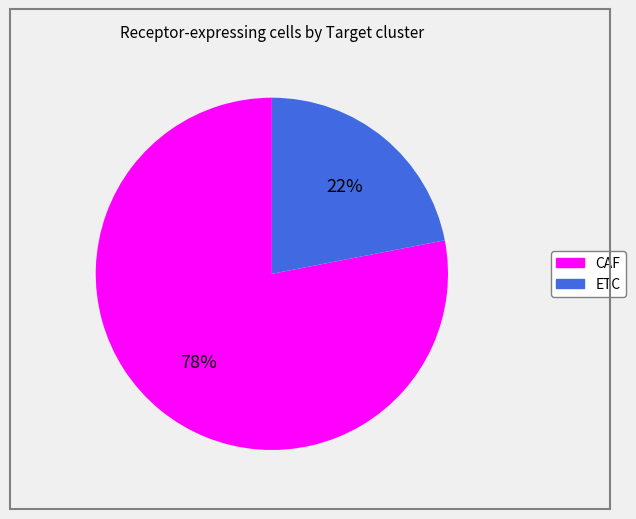

Rank the categories by value from lowest to highest.

ETC, CAF